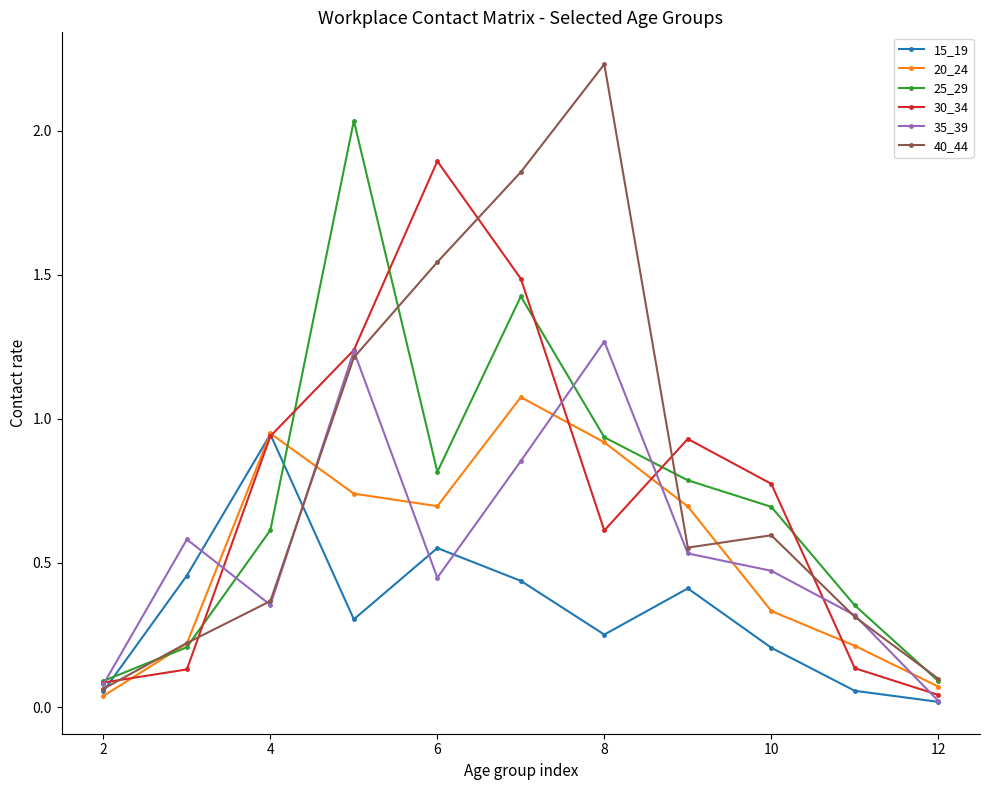

How many interior local valleys does the 15_19 series have?

2